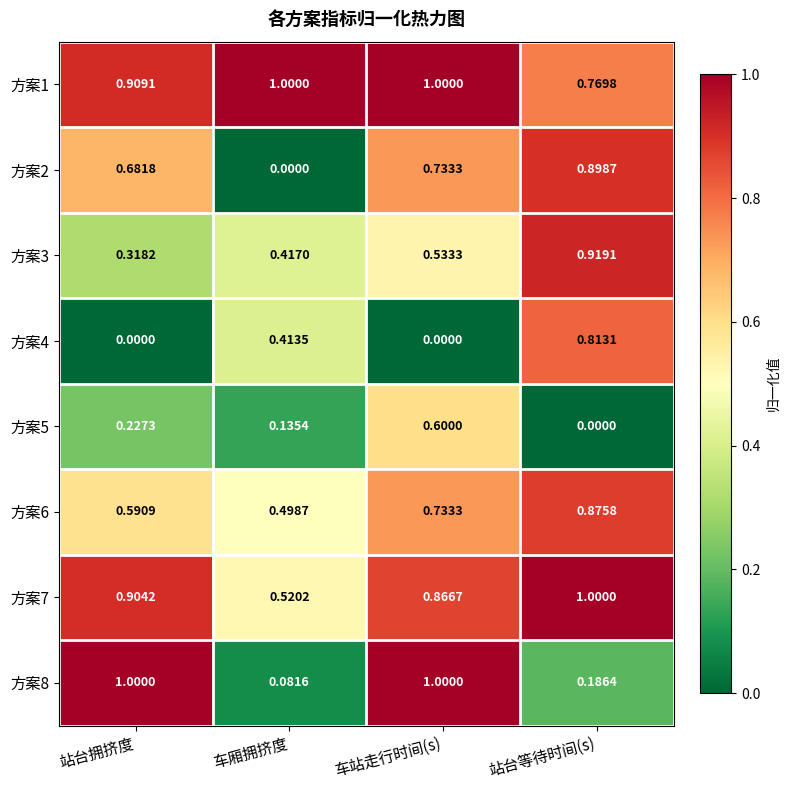

At which label is 方案3 closest to 0?

站台拥挤度